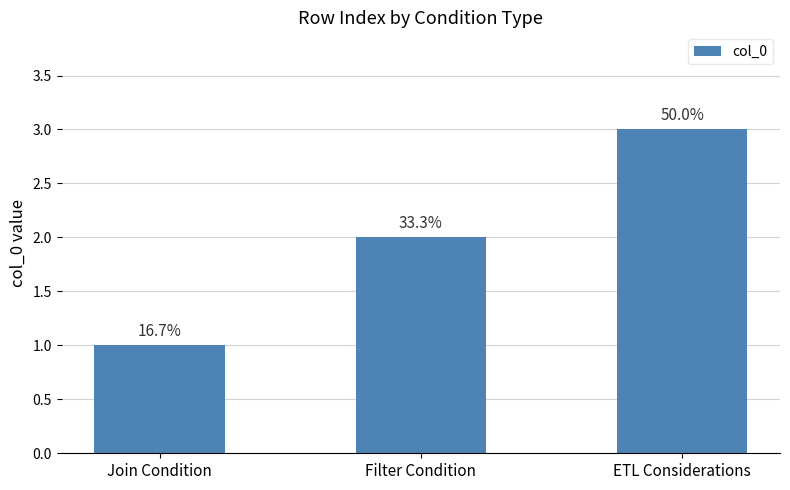

How many data points are less than 2?

1